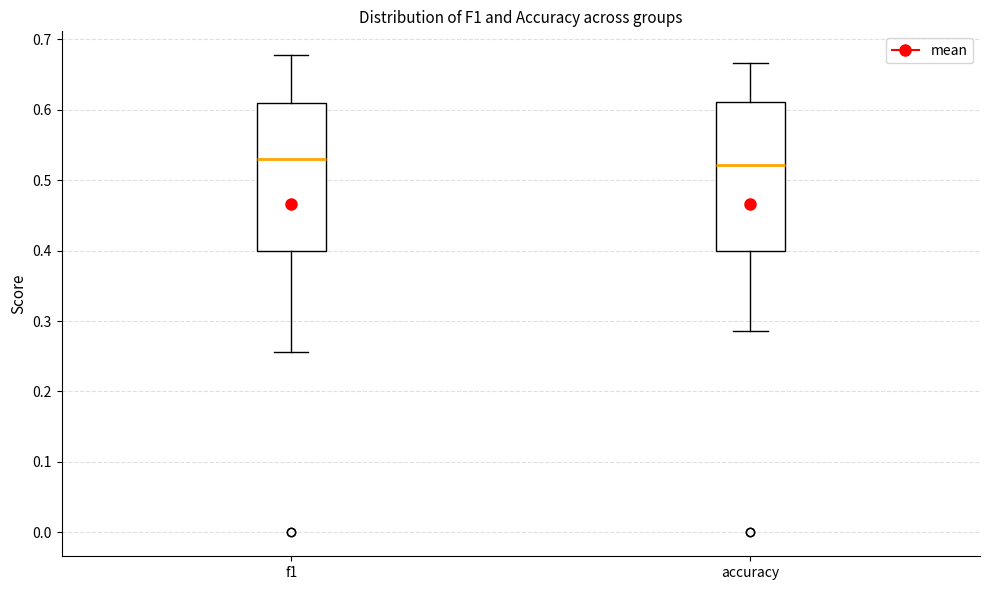

Where is the upper edge of the box for accuracy on the y-axis? The values are not printed on the chart, so give them approximately, as read against the axis.

0.61